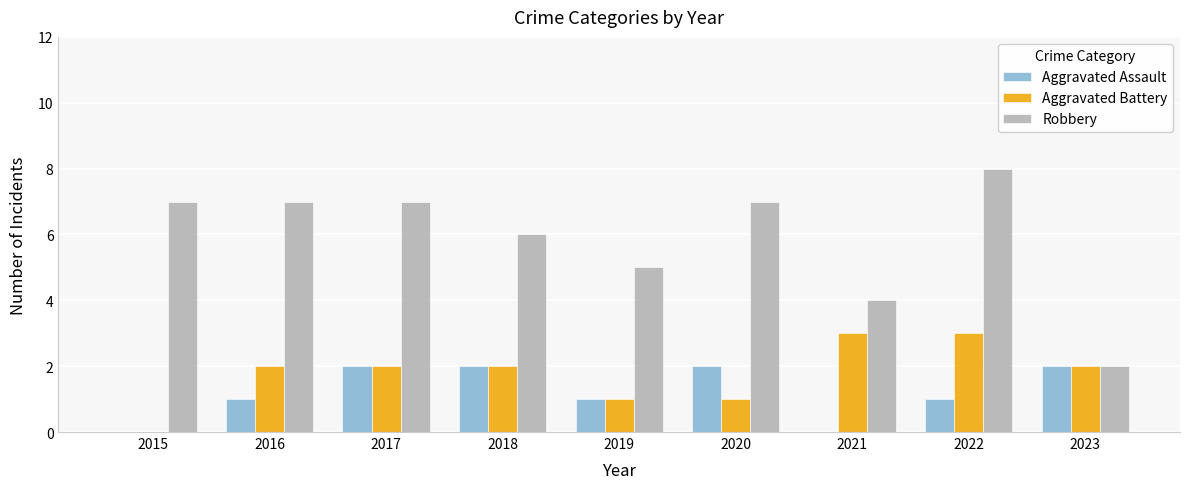

Is it true that Aggravated Assault equals 2 at 2019?

False